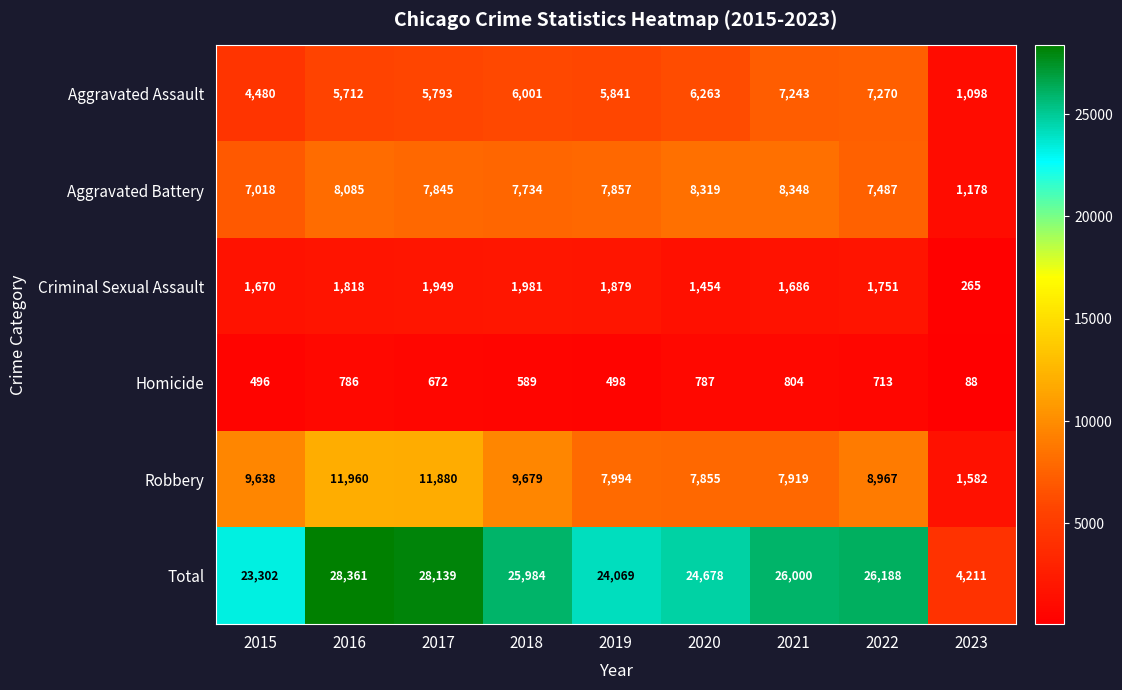

List the series in order of their peak value, lowest first.

Homicide, Criminal Sexual Assault, Aggravated Assault, Aggravated Battery, Robbery, Total